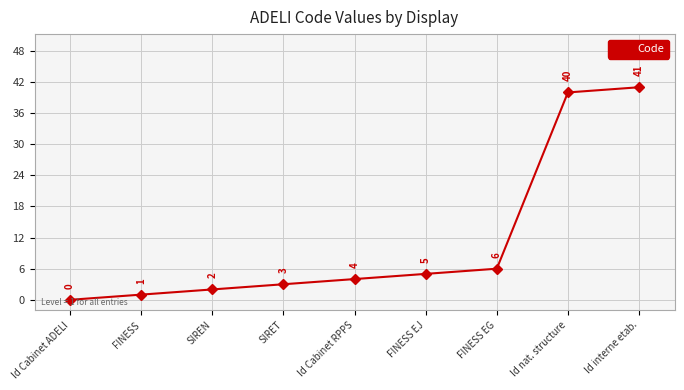

What is the label of the 5th point from the left?

Id Cabinet RPPS